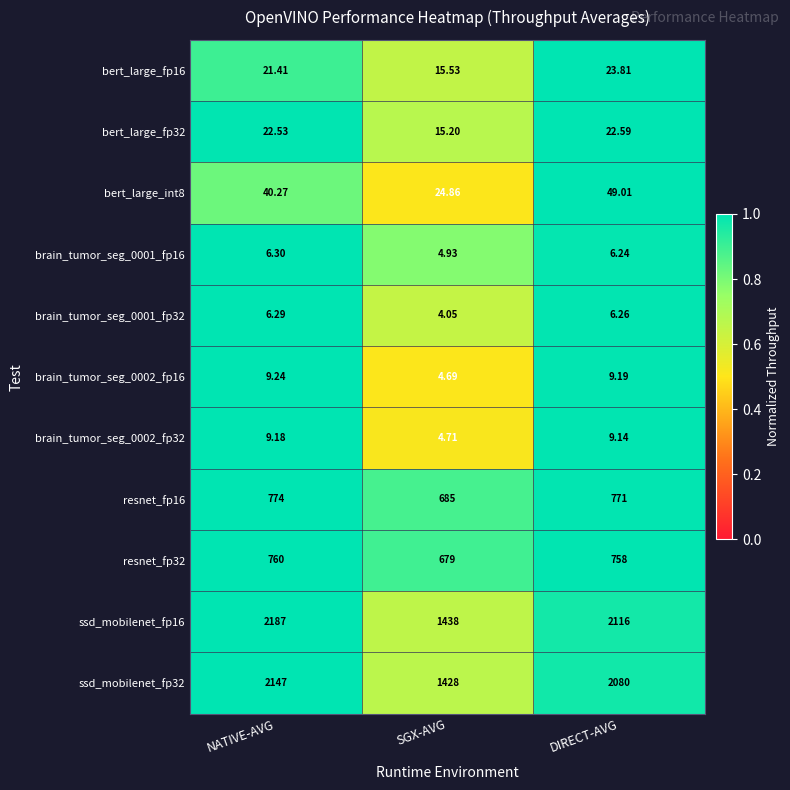

What is the total value across all series at NATIVE-AVG?

5983.2